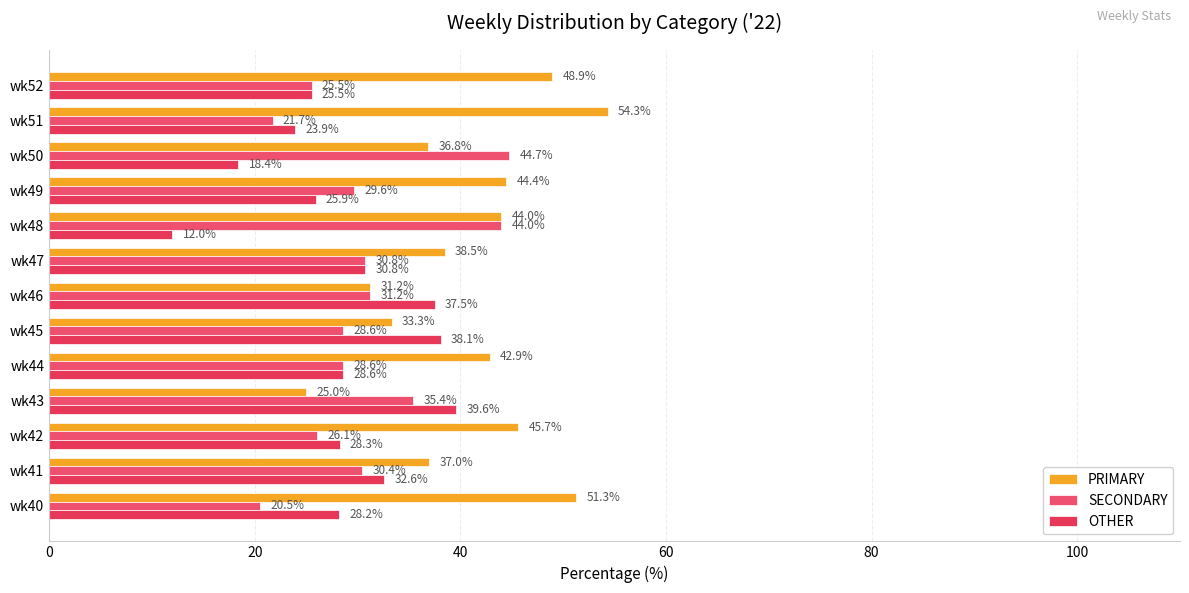

What is the value of the OTHER bar at the 9th from the left?

12.0